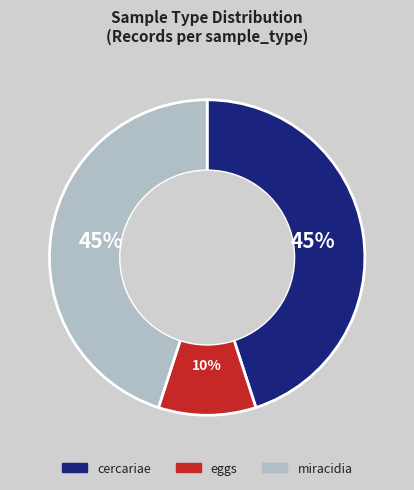

Between miracidia and eggs, which is larger?

miracidia